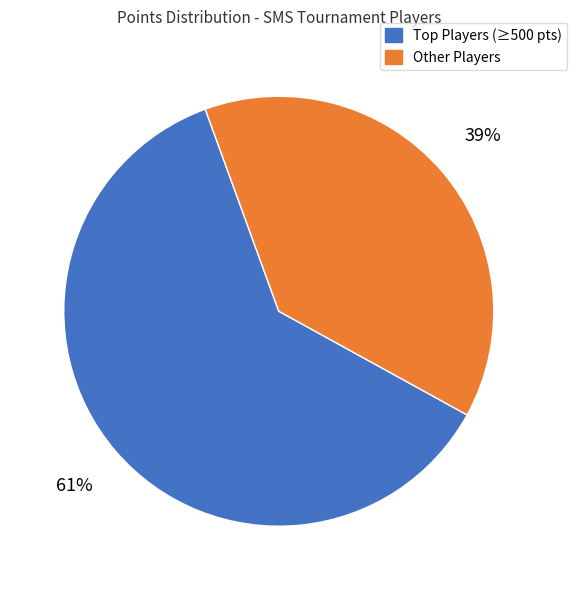

Does any single category account for the majority?

Yes